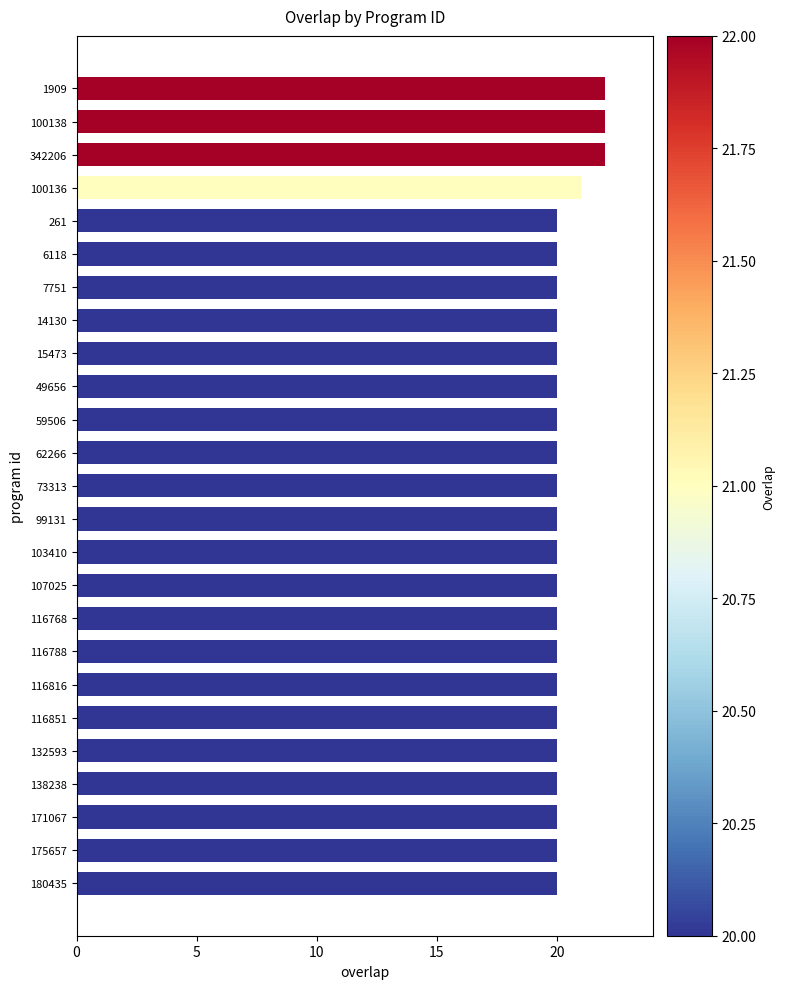

How many data points does each series have?

25